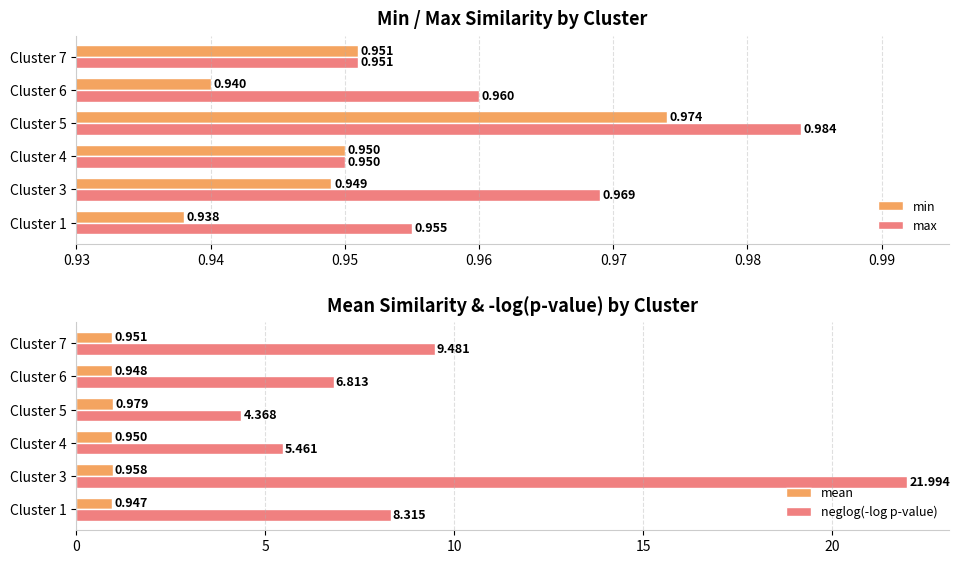

Rank the categories by min value from highest to lowest.

Cluster 5, Cluster 7, Cluster 4, Cluster 3, Cluster 6, Cluster 1